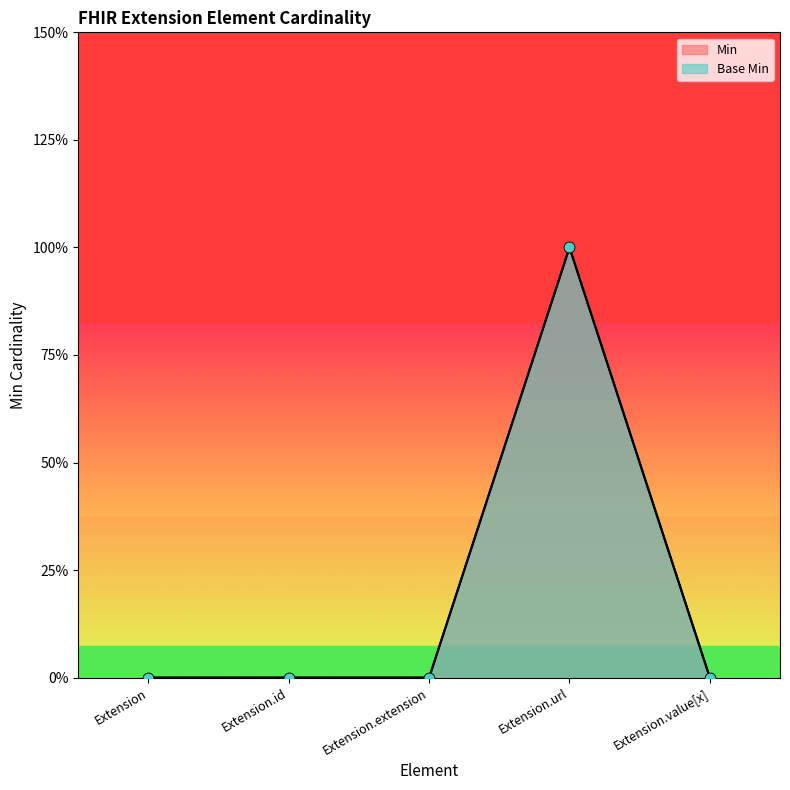

At which category is the sum across all series the highest?

Extension.url